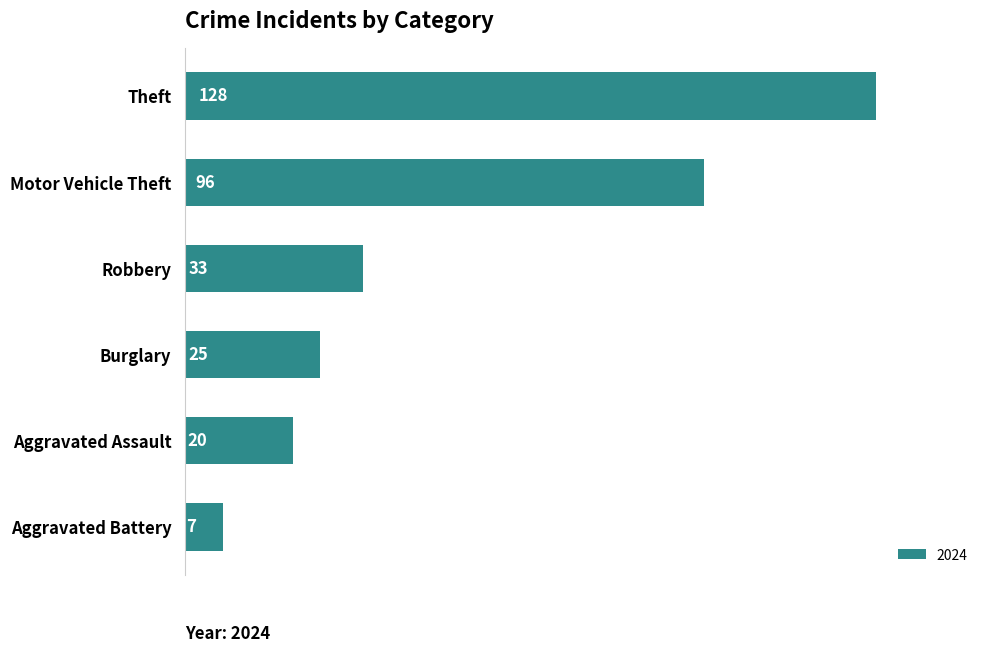

Reading top to bottom, list all the values displayed in this chart.

128	96	33	25	20	7